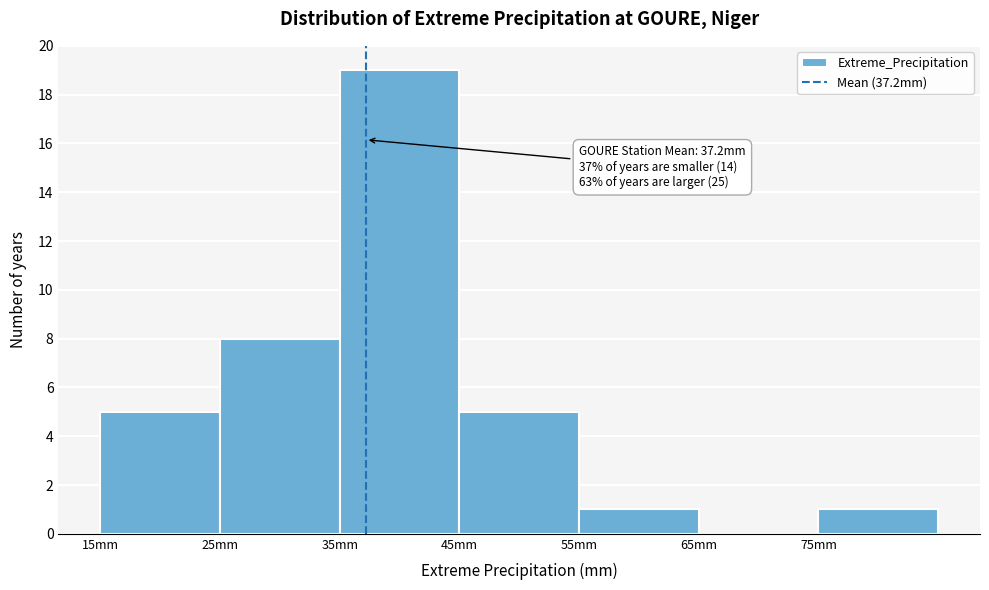

Over which range of the x-axis is the bar tallest?

35 to 45